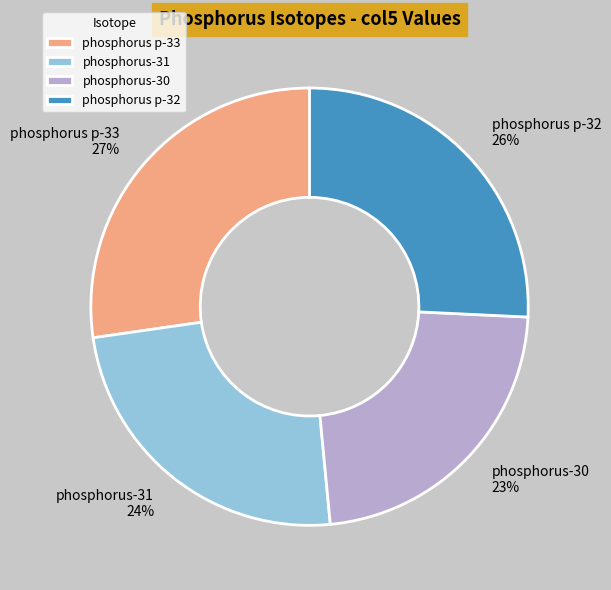

To the nearest percent, what is the average slice percentage?

25%